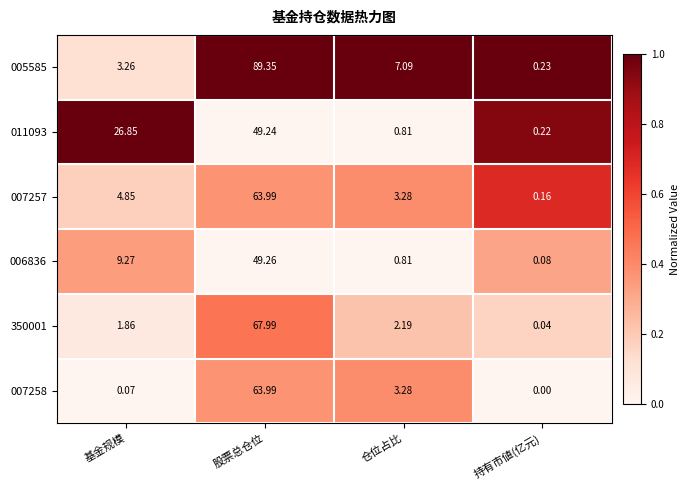

At which category is the sum across all series the highest?

股票总仓位